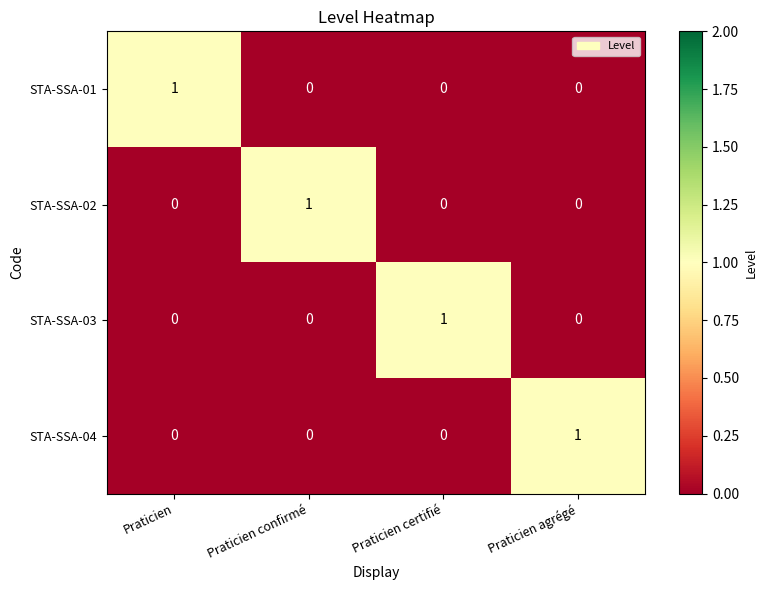

Reading right to left, list all the values displayed in this chart.

STA-SSA-01: Praticien agrégé=0	Praticien certifié=0	Praticien confirmé=0	Praticien=1
STA-SSA-02: Praticien agrégé=0	Praticien certifié=0	Praticien confirmé=1	Praticien=0
STA-SSA-03: Praticien agrégé=0	Praticien certifié=1	Praticien confirmé=0	Praticien=0
STA-SSA-04: Praticien agrégé=1	Praticien certifié=0	Praticien confirmé=0	Praticien=0